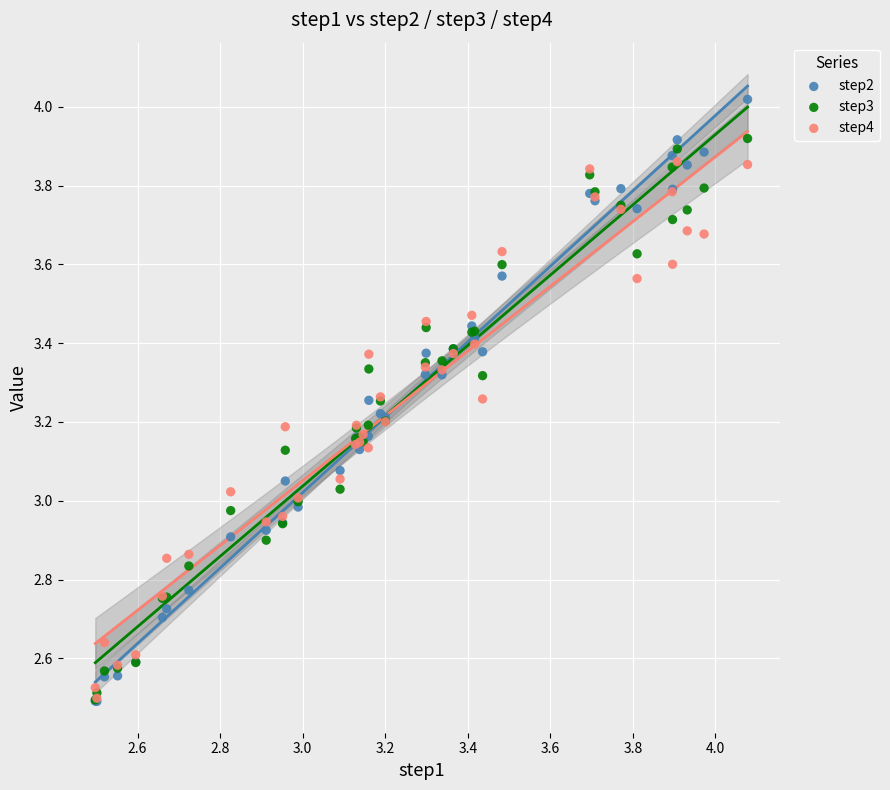

Which series contains the highest Y value?

step2